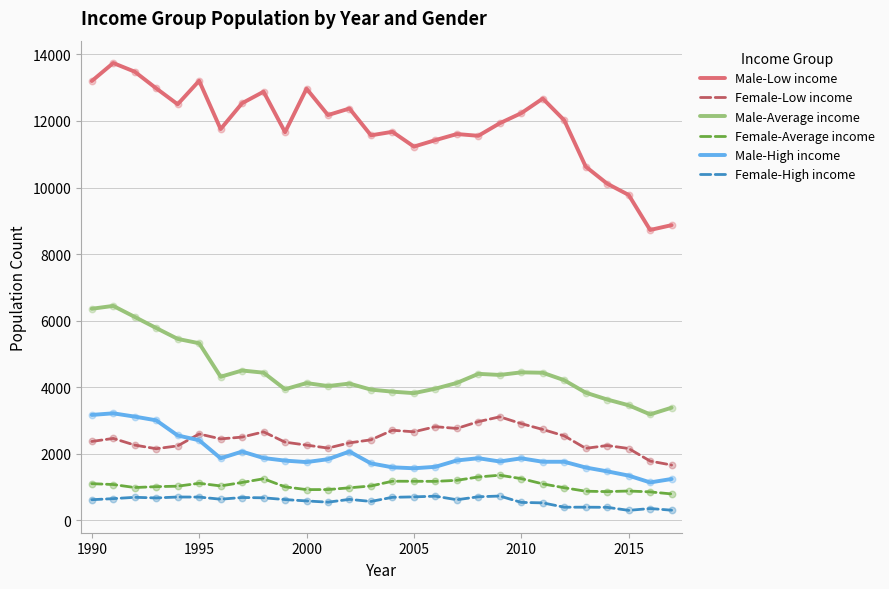

Which series has the largest range (max minus min)?

Male-Low income